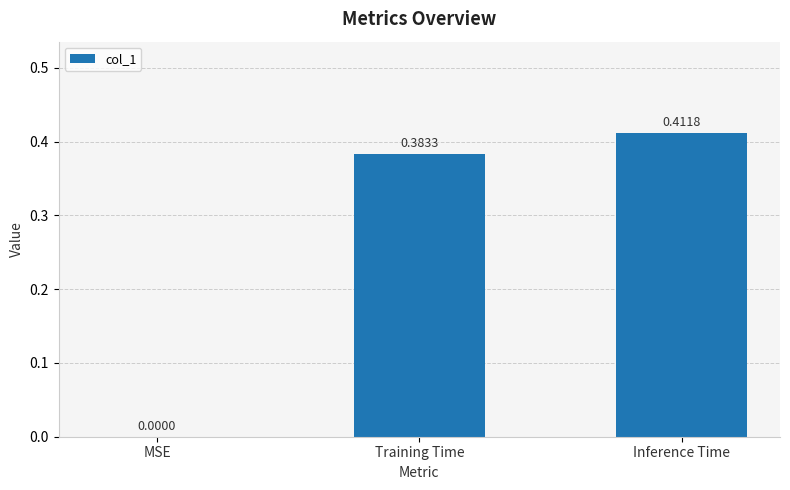

What is the change in value from MSE to Inference Time?

+0.4